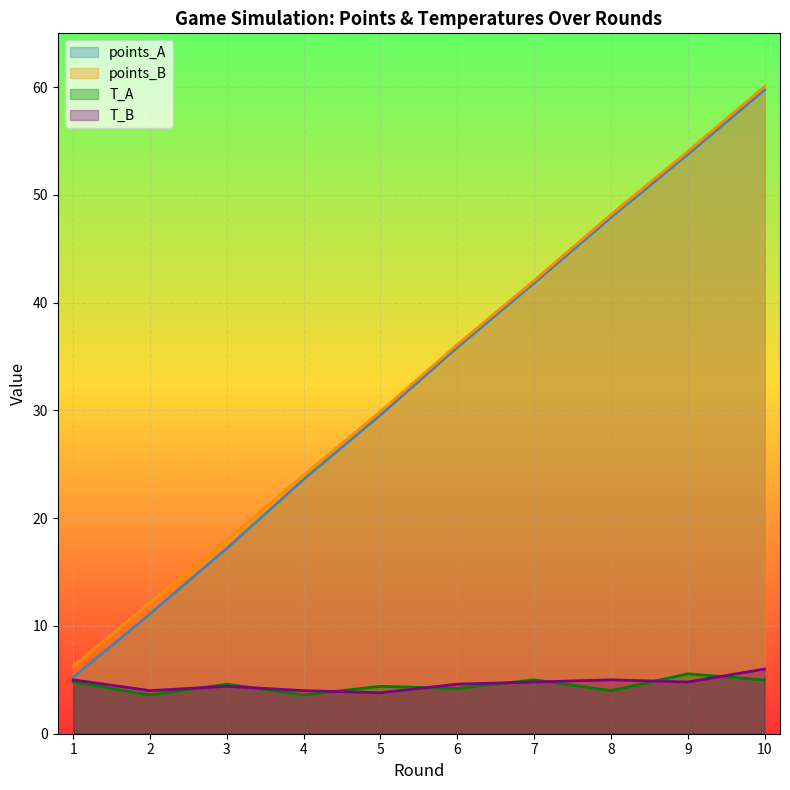

How many distinct data groups are displayed?

4